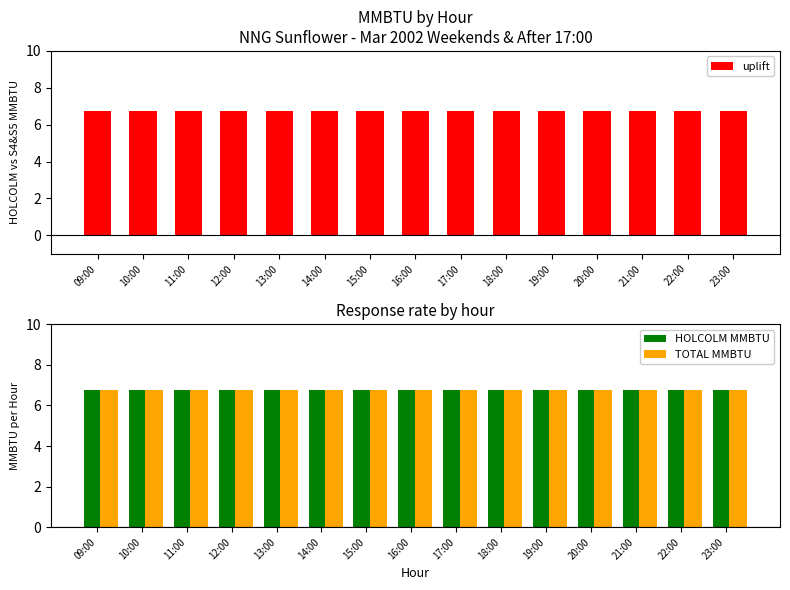

How many groups of bars are there?

15